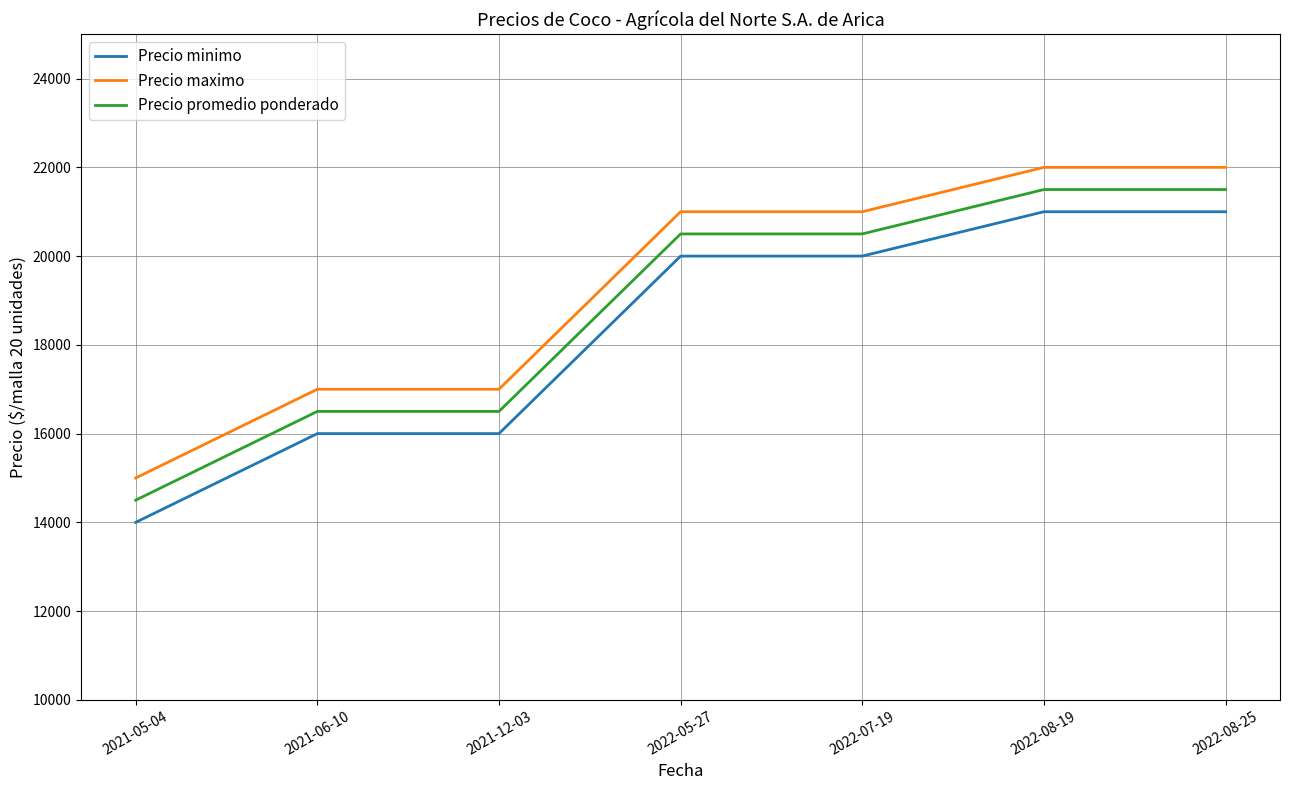

Which label corresponds to the smallest value in the chart?

2021-05-04